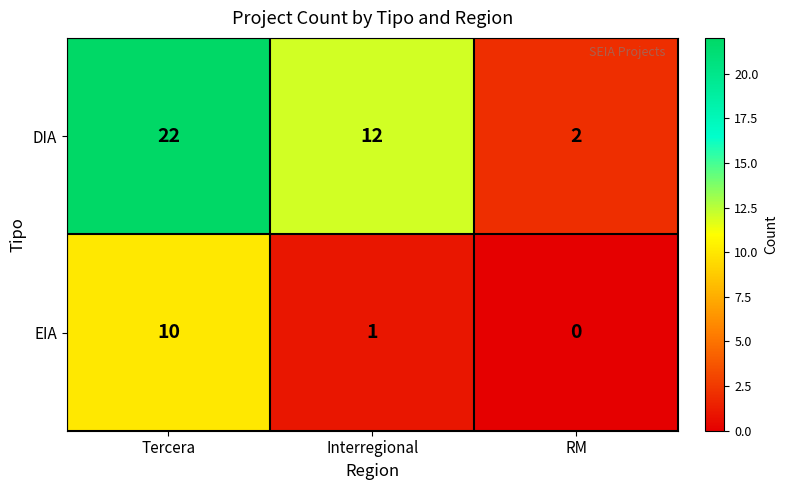

Is it true that EIA equals -5 at RM?

False